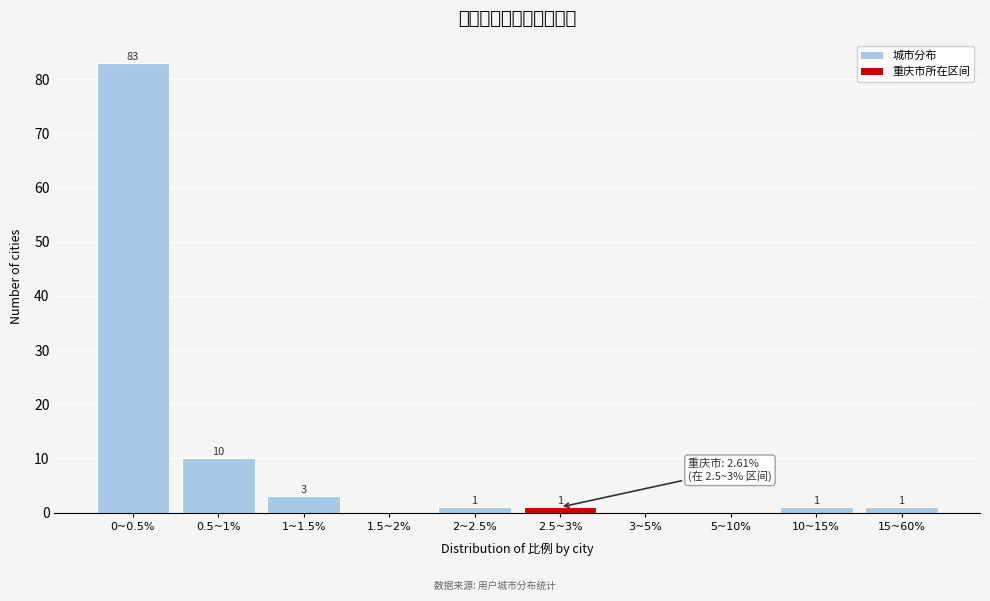

Reading left to right, extract all data points from this chart.

0~0.5%=83	0.5~1%=10	1~1.5%=3	1.5~2%=0	2~2.5%=1	2.5~3%=1	3~5%=0	5~10%=0	10~15%=1	15~60%=1